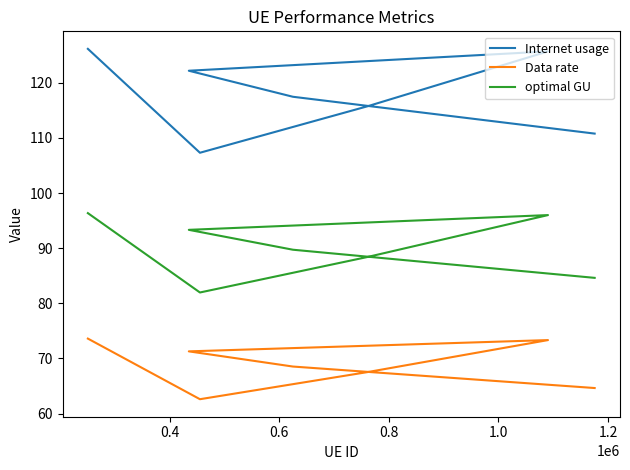

The value of optimal GU at 1.0 is 88.4. True or false?

True